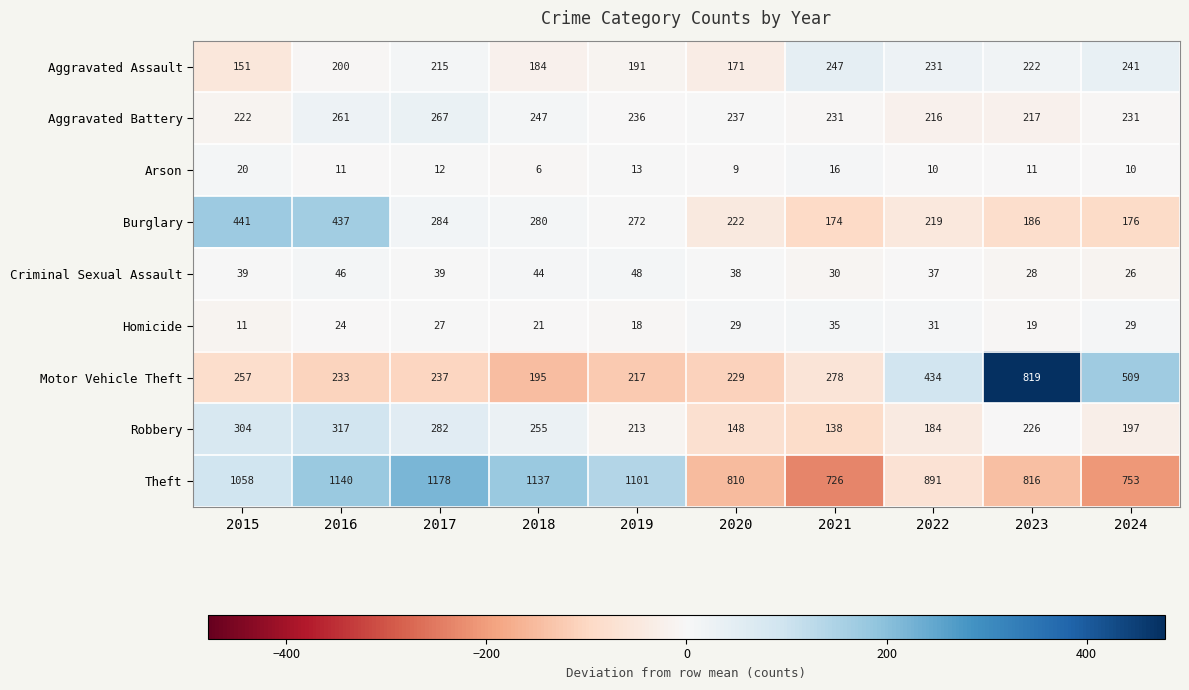

What is the difference between the highest and lowest values at 2016?

1129